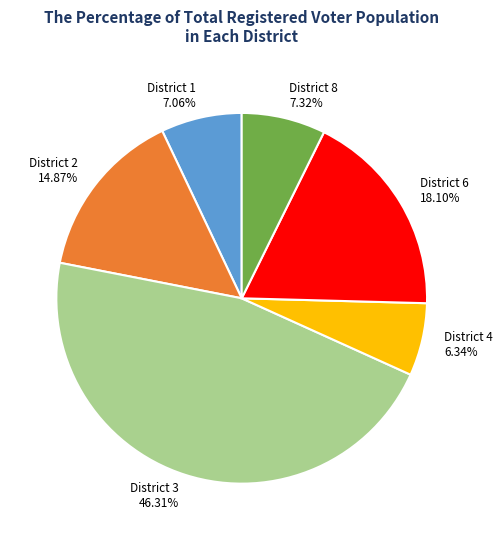

Is there a majority slice in this chart?

No